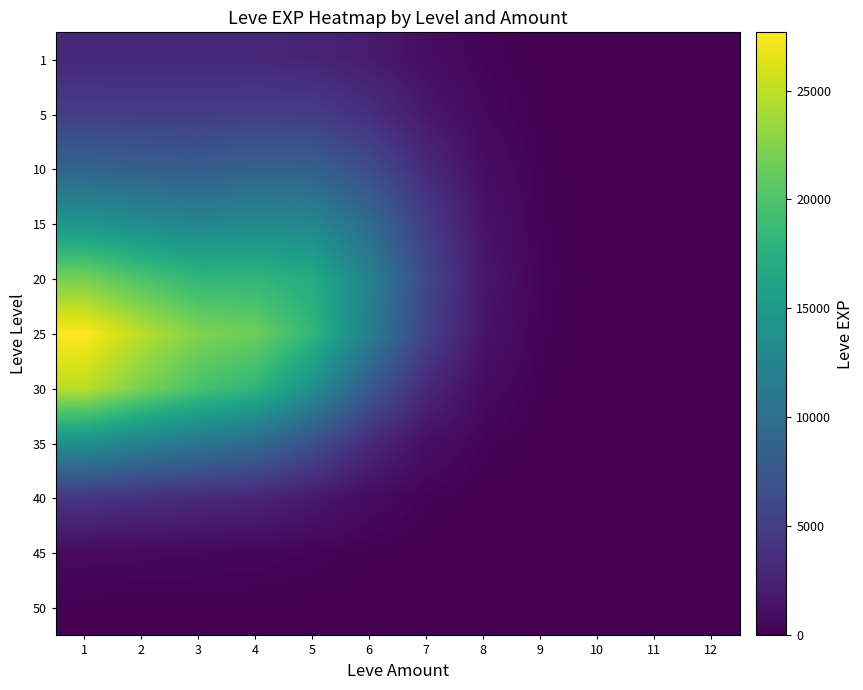

What is the greatest value displayed?

27669.1